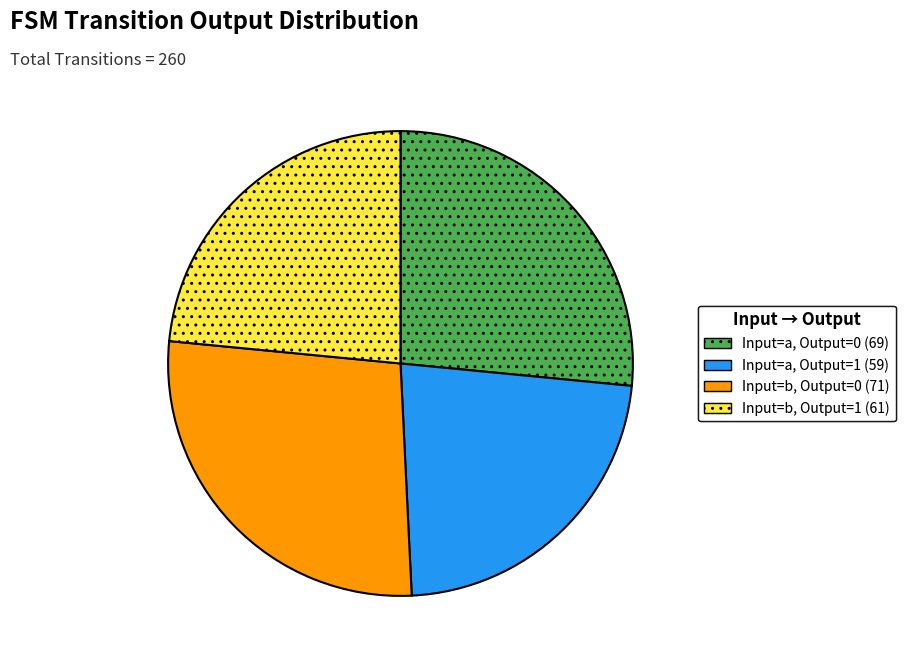

Is there a majority slice in this chart?

No